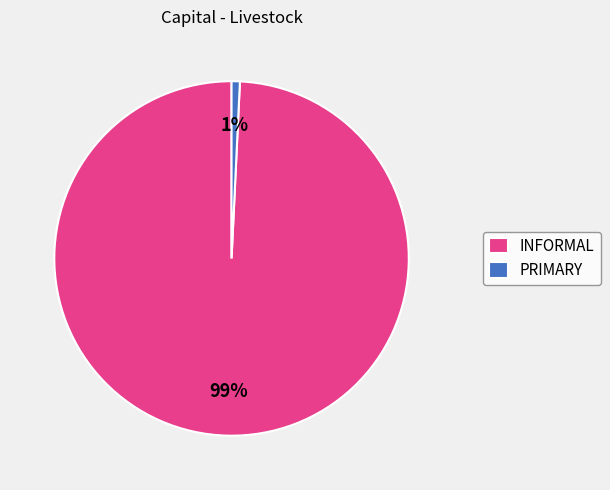

The PRIMARY slice represents 15% of the pie. True or false?

False